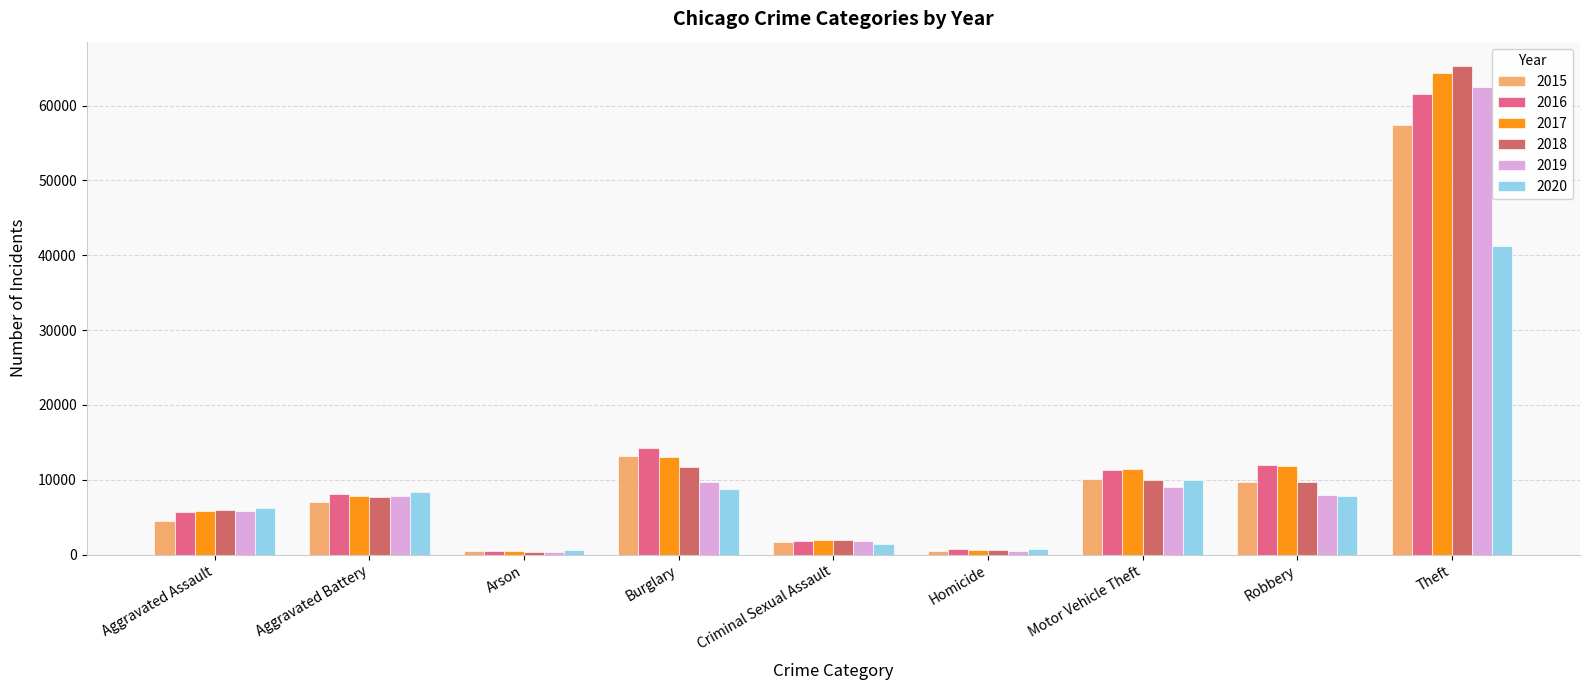

How many bars are there in each group?

6